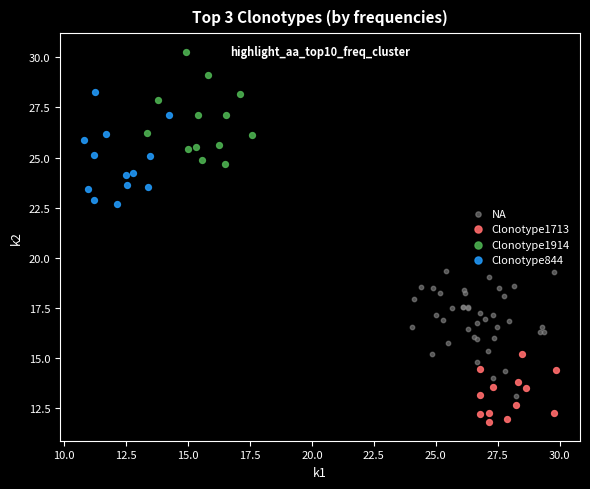

Which series contains the highest Y value?

Clonotype1914